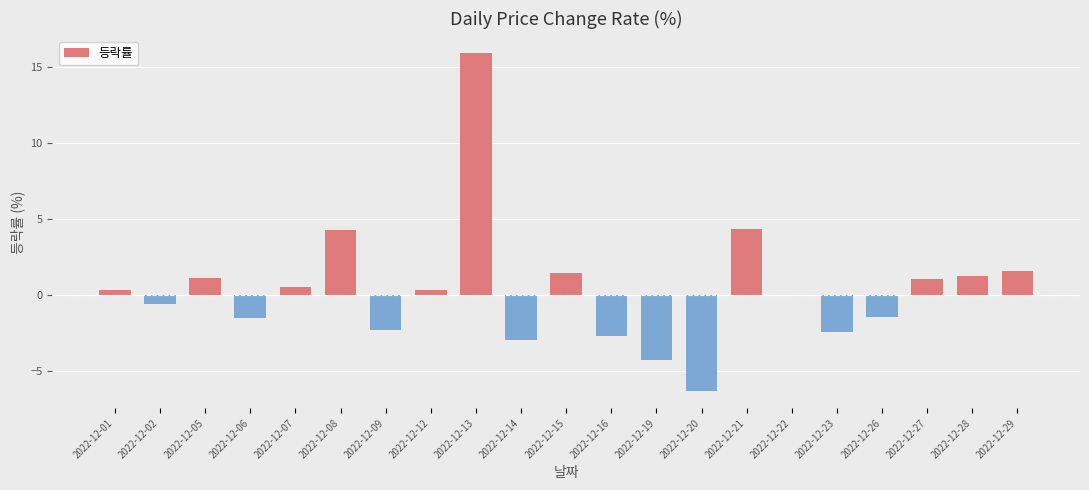

The value at 2022-12-22 is 0.0. True or false?

True